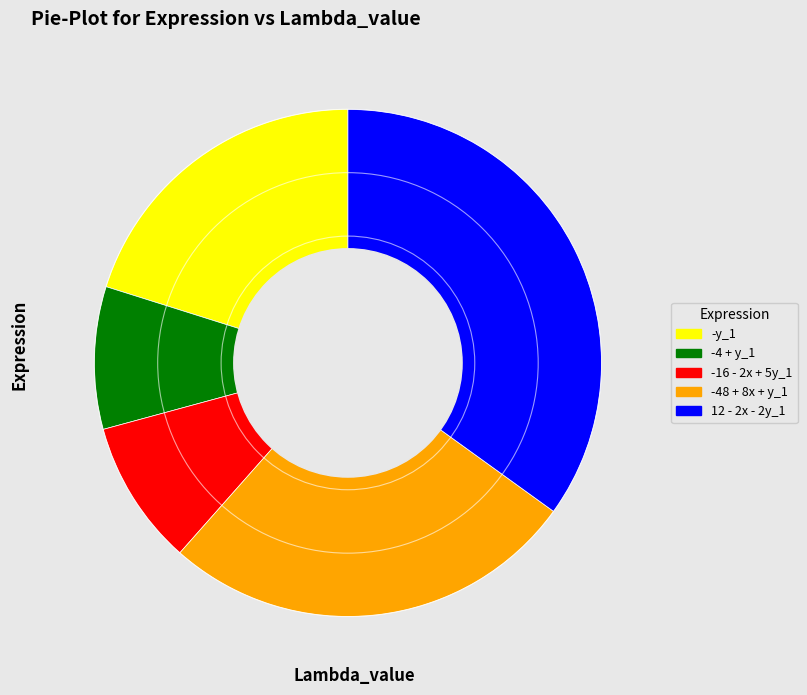

Do -16 - 2x + 5y_1 and -48 + 8x + y_1 together represent more than half of the pie?

No